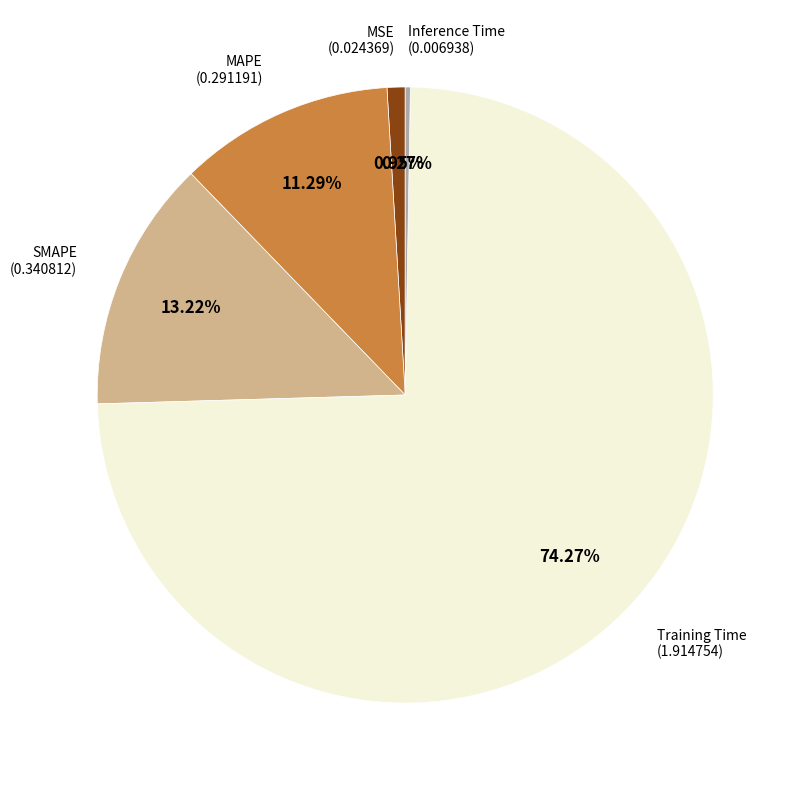

Is there a majority slice in this chart?

Yes